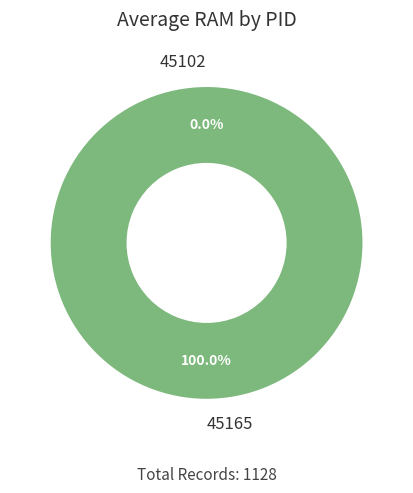

What percentage do 45165 and 45102 together represent?

100.0%